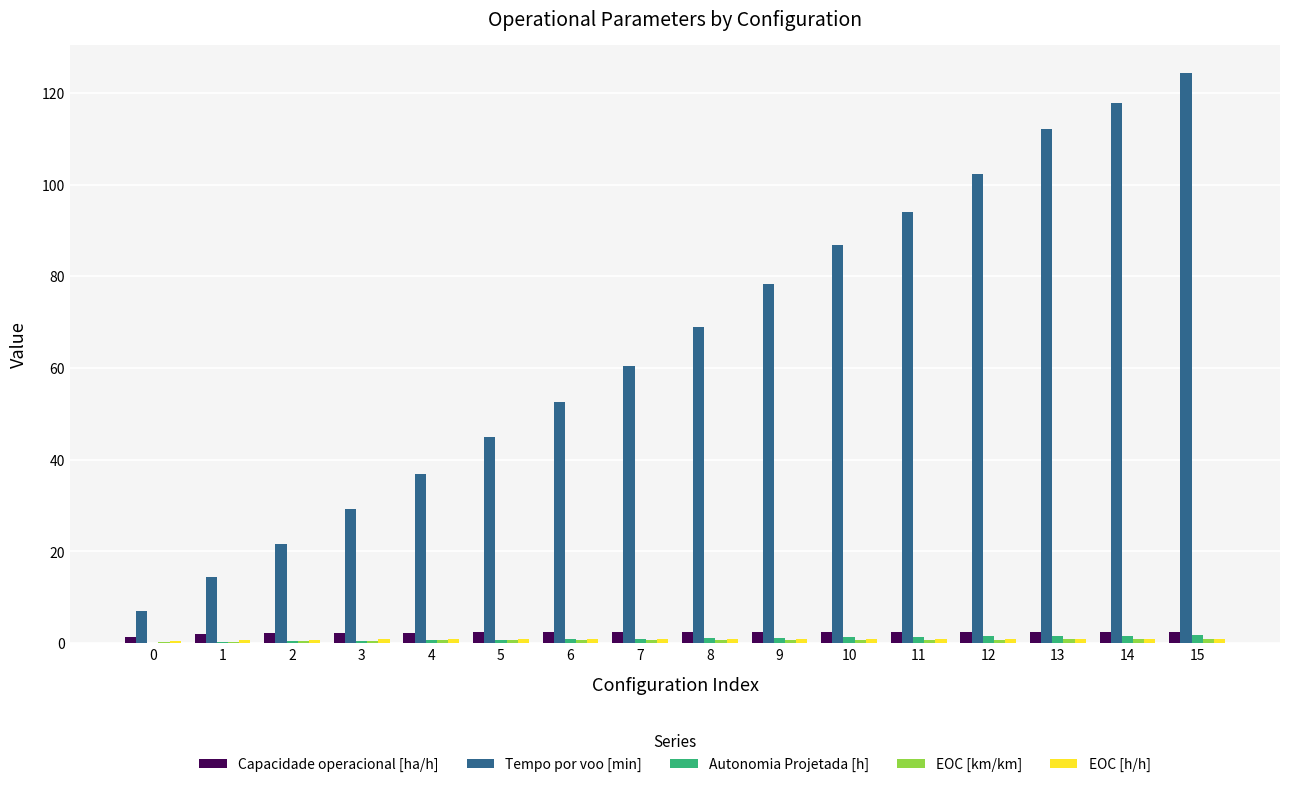

Which series has the largest total across all categories?

Tempo por voo [min]